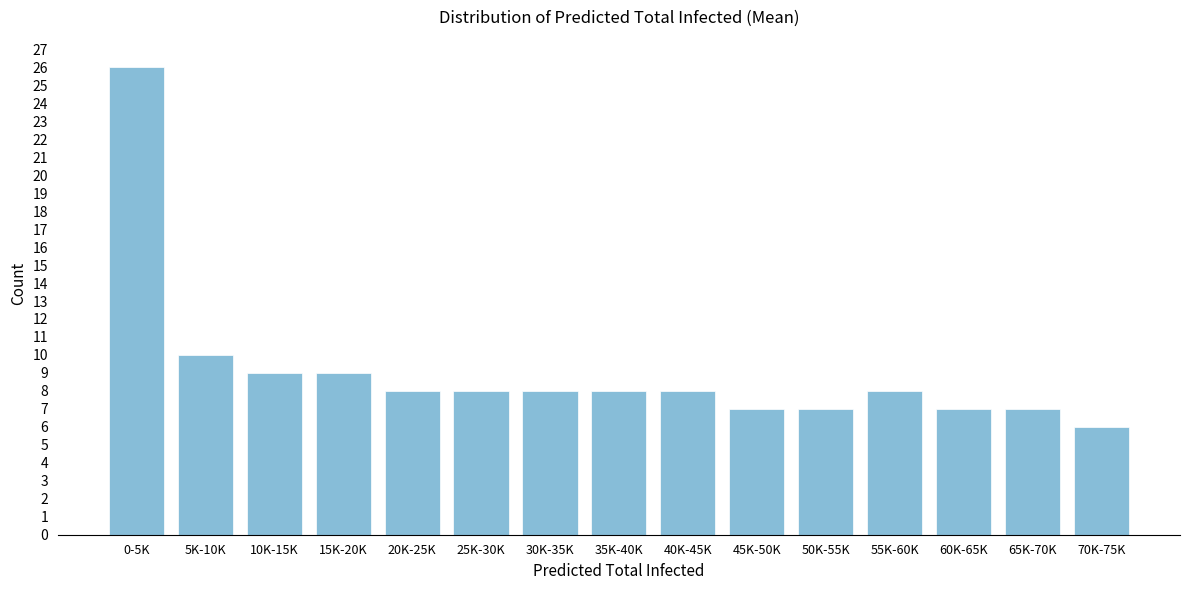

Reading left to right, list all the values displayed in this chart.

0-5K=26	5K-10K=10	10K-15K=9	15K-20K=9	20K-25K=8	25K-30K=8	30K-35K=8	35K-40K=8	40K-45K=8	45K-50K=7	50K-55K=7	55K-60K=8	60K-65K=7	65K-70K=7	70K-75K=6